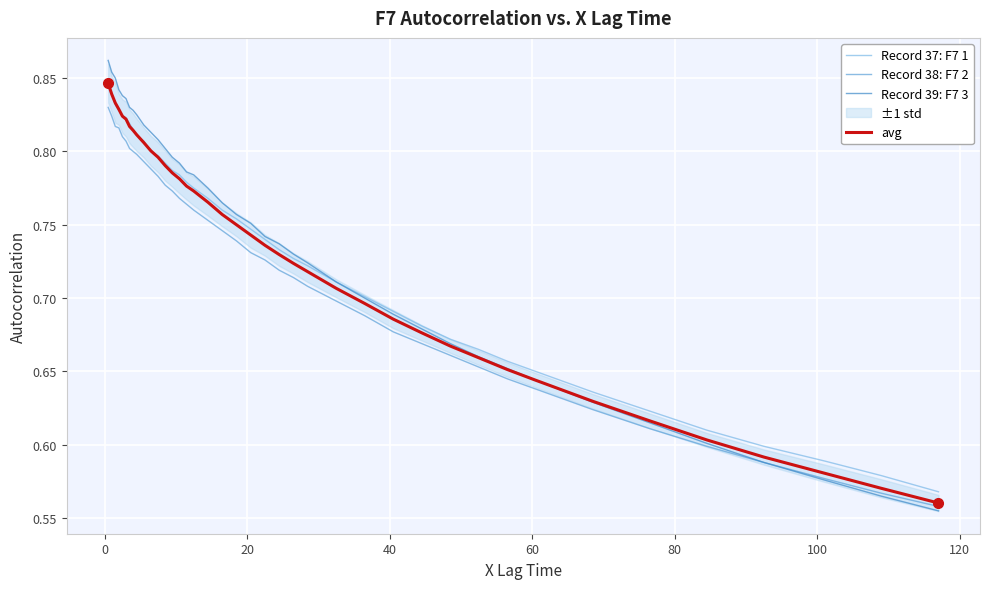

True or false: Record 37: F7 1 and Record 38: F7 2 cross at least once.

False